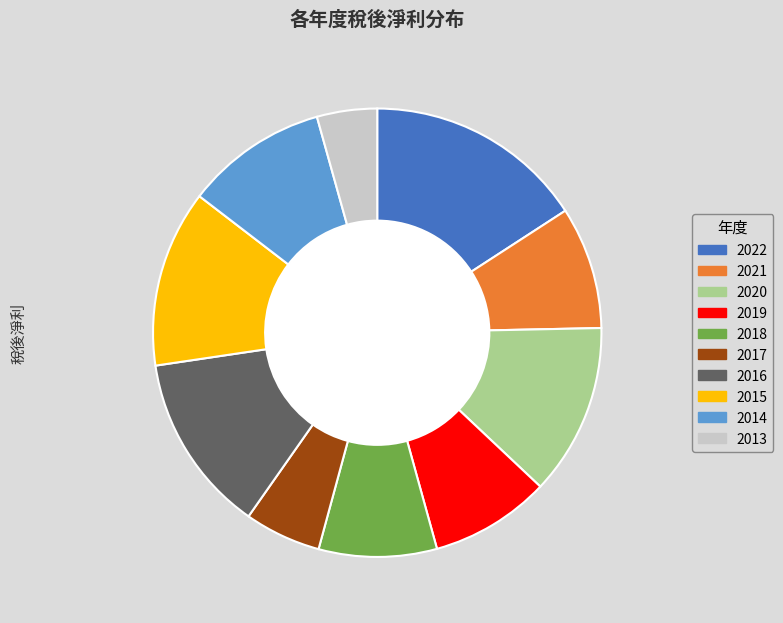

What is the ratio of the value at 2017 to the value at 2014?

0.5